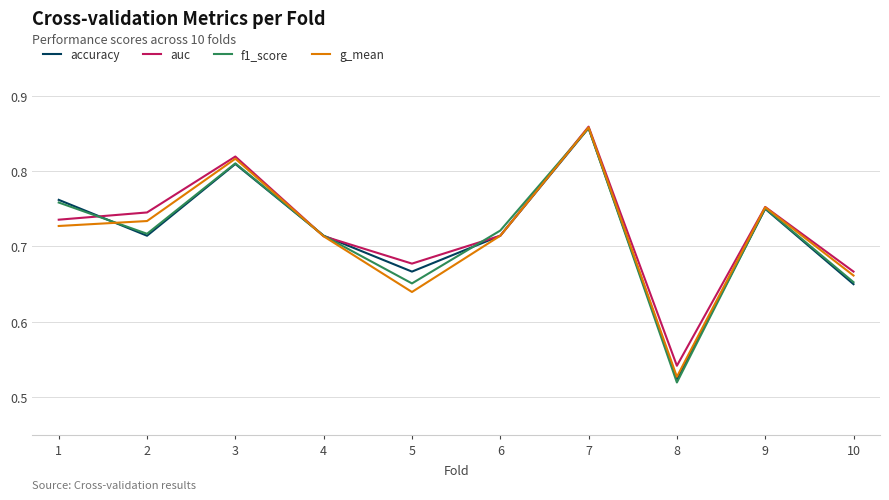

Which series has the largest range (max minus min)?

f1_score